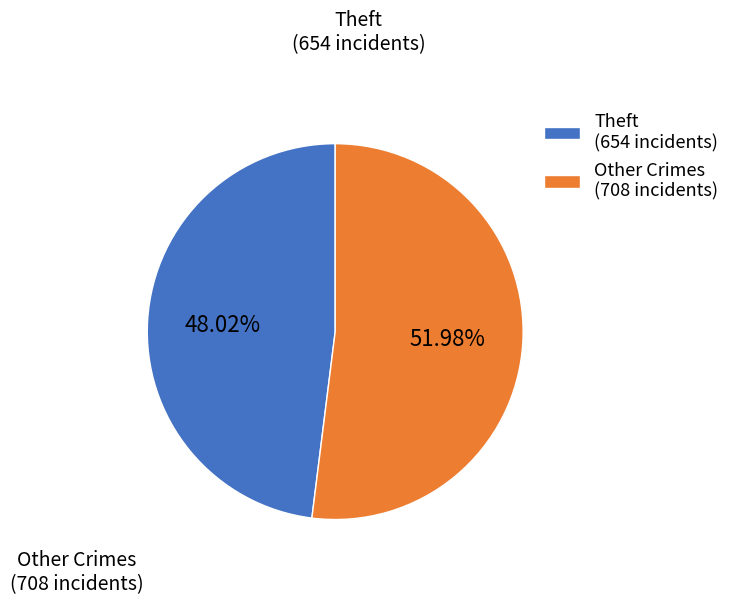

Which has a higher value, Theft (654 incidents) or Other Crimes (708 incidents)?

Other Crimes (708 incidents)